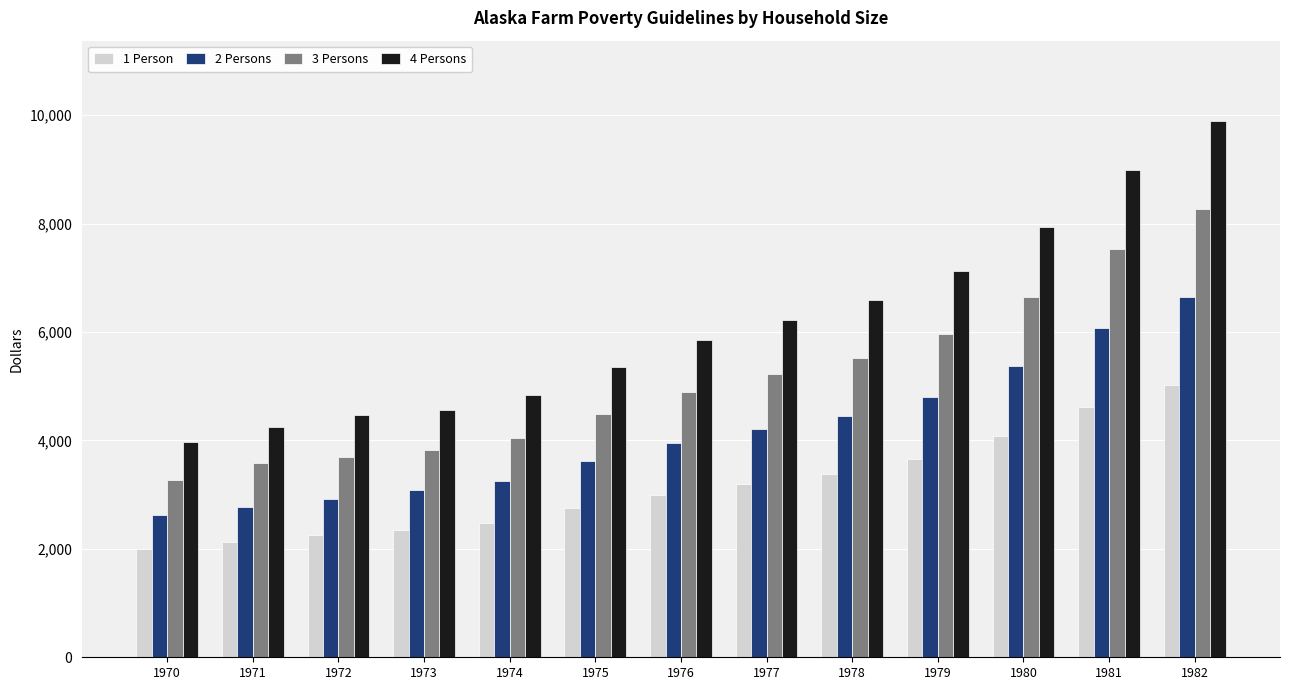

Which series has the widest spread of values?

4 Persons